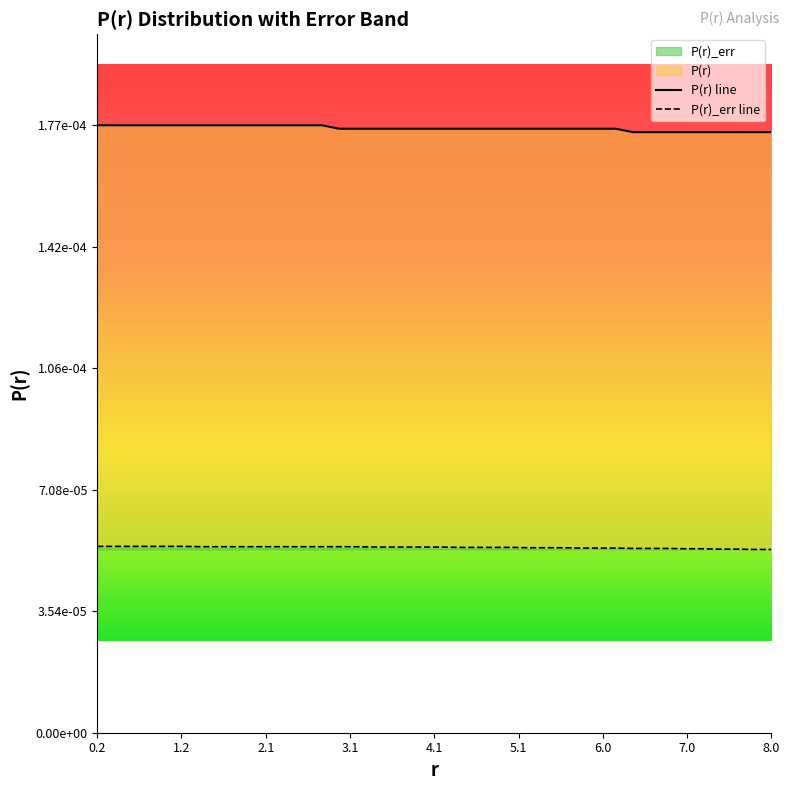

True or false: P(r) line and P(r)_err line intersect in this chart.

False